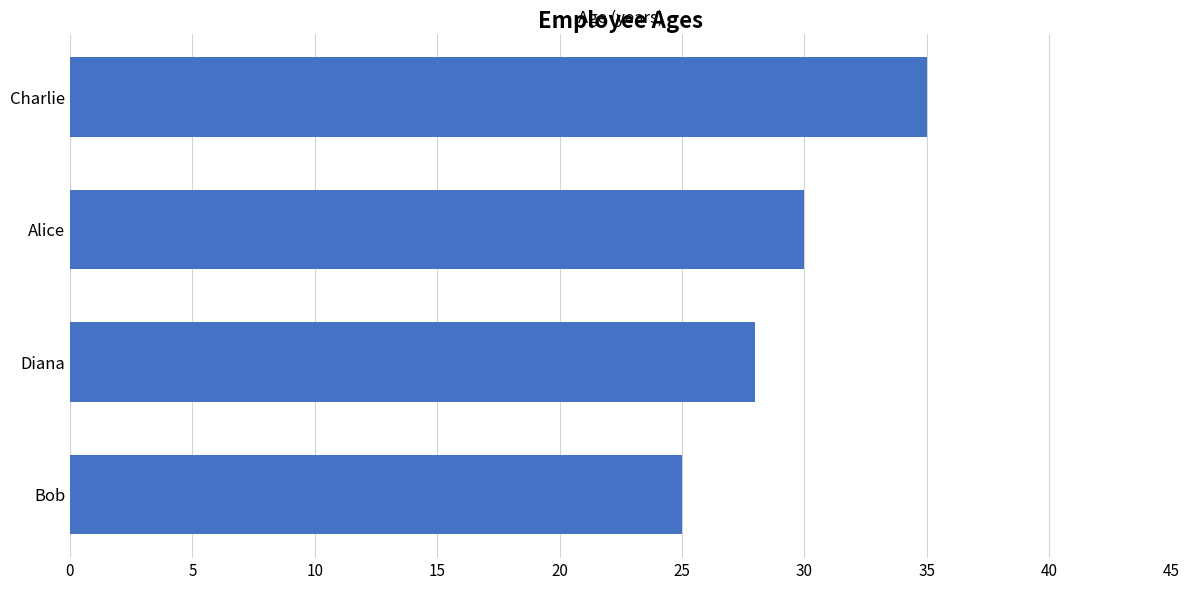

Approximately how many times larger is the value at Charlie compared to Bob?

1.4